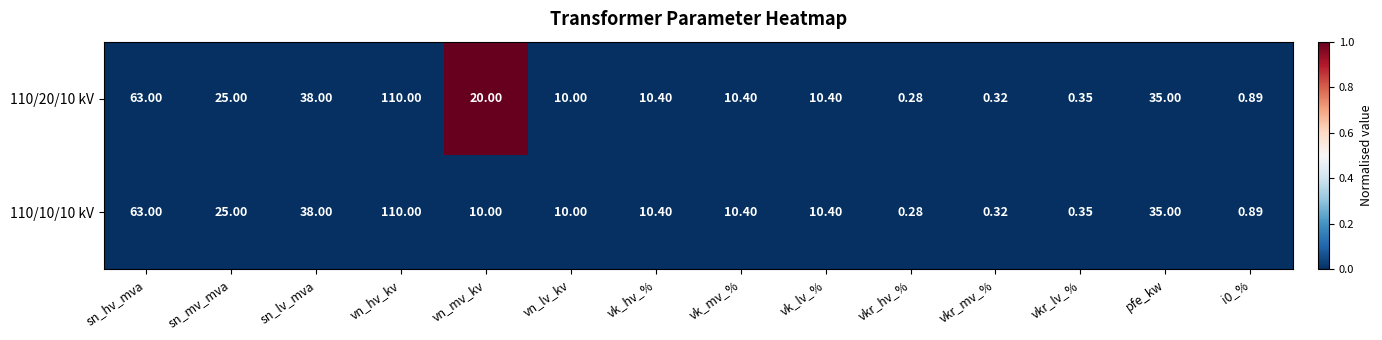

Where does the 110/10/10 kV series first go above 10?

sn_hv_mva